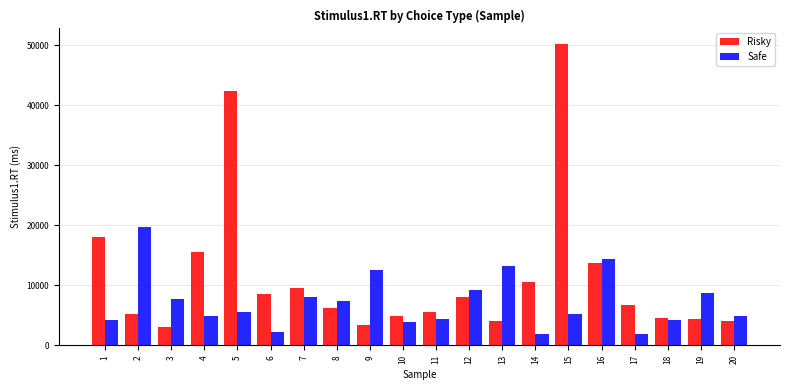

Which series has the largest range (max minus min)?

Risky